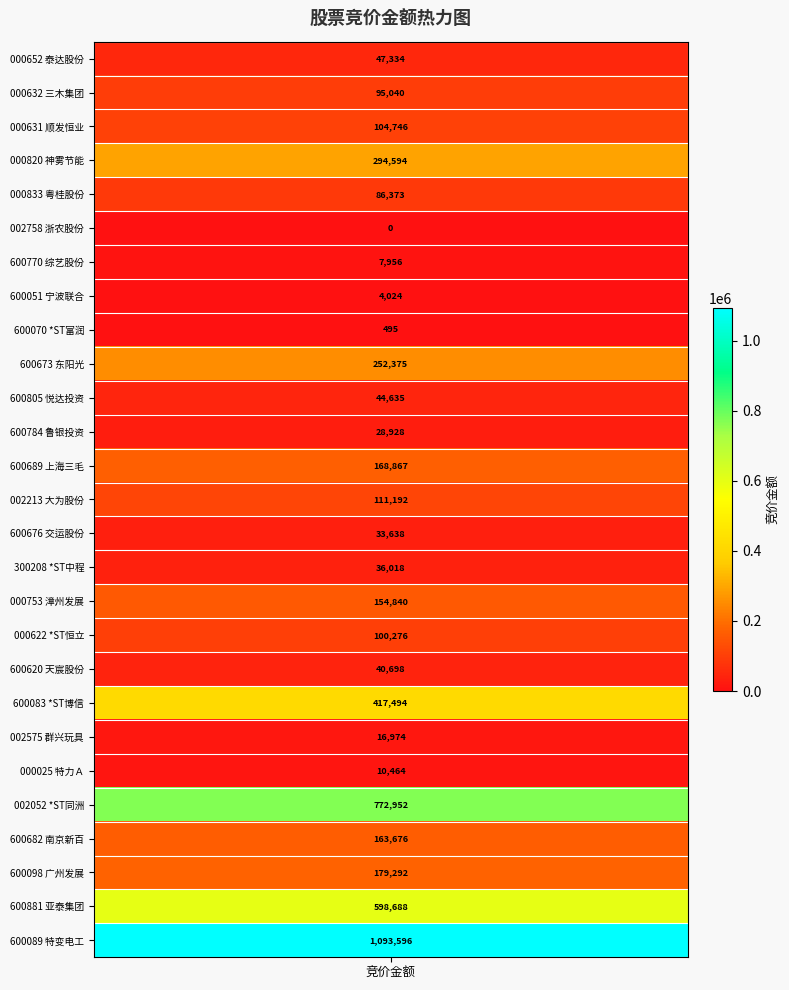

Where is the data nearest to the value 546798?

亚泰集团